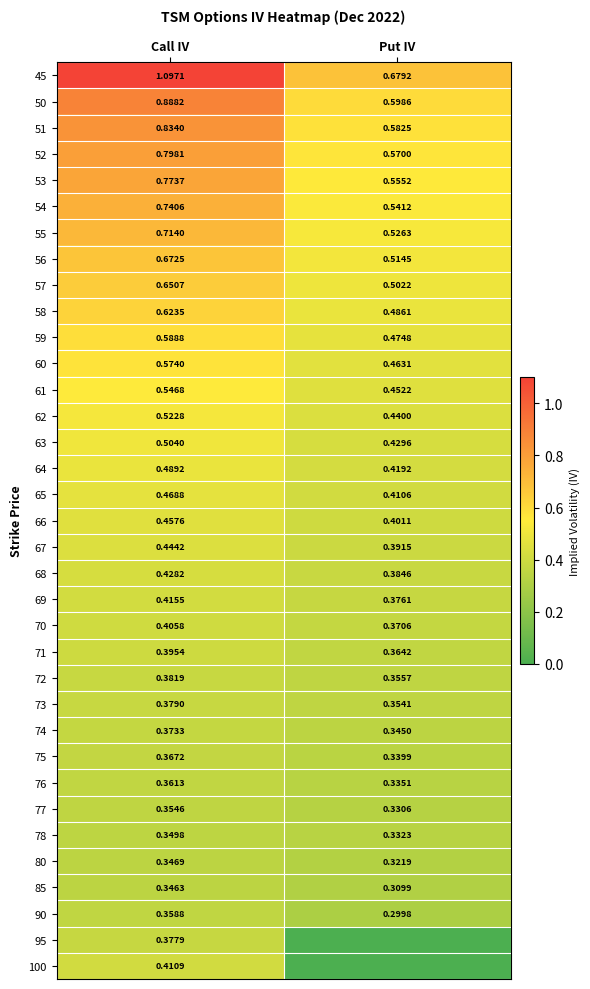

At which label is 76 closest to 0?

Put IV